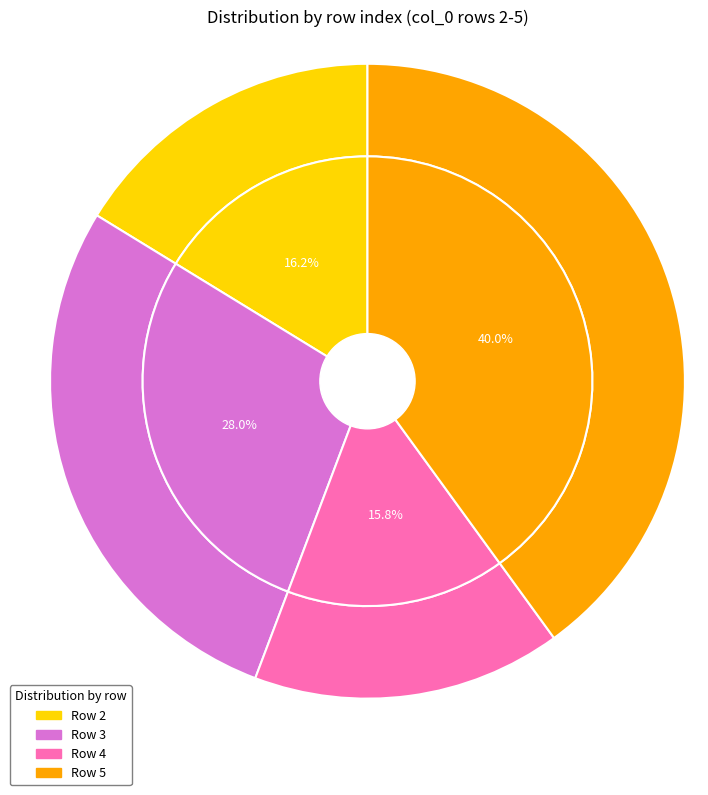

Which slice is the smallest?

4